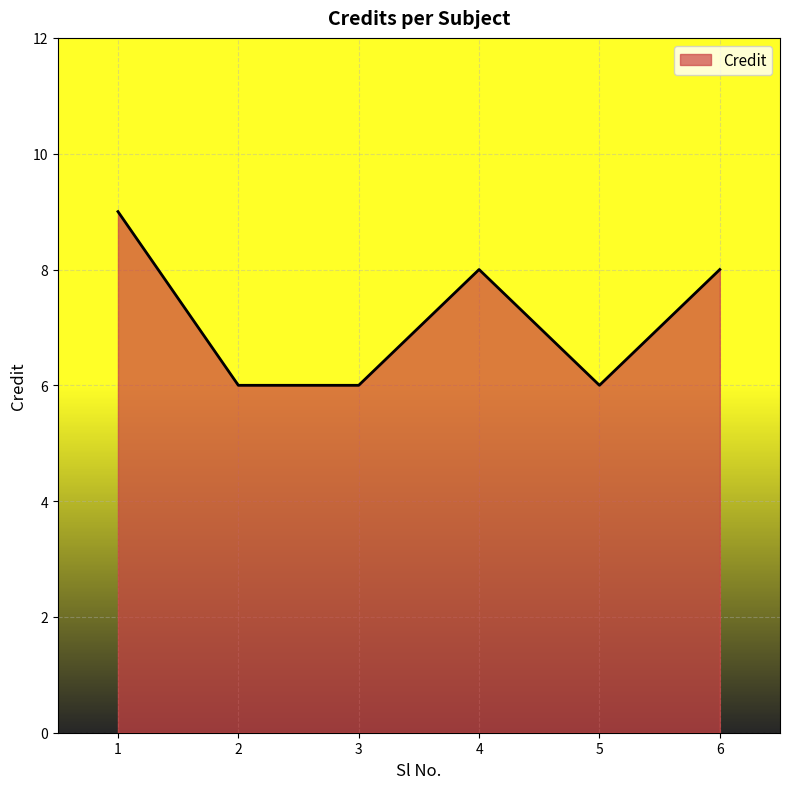

Is it true that the value at 3 is 6?

True